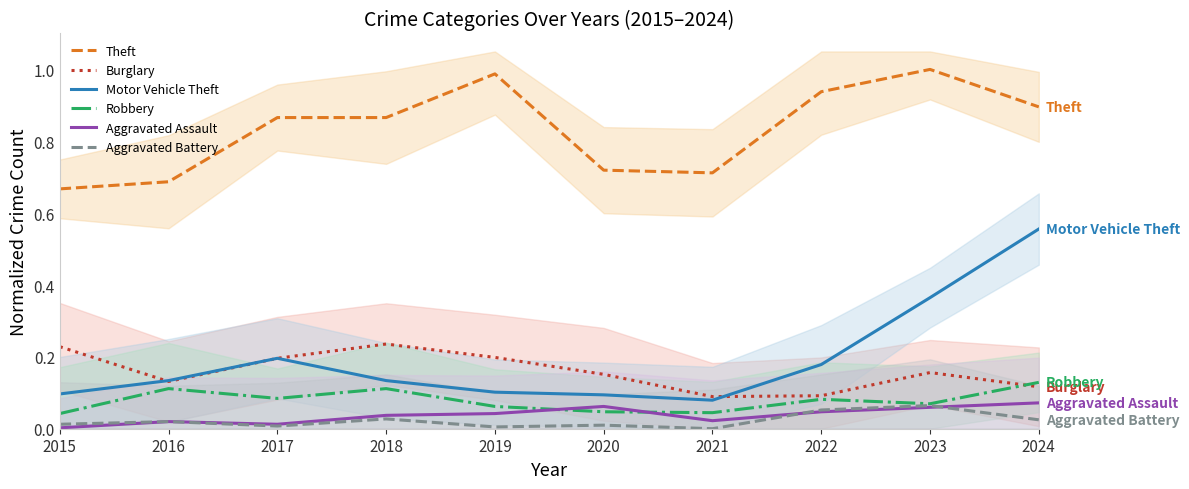

Is this an area chart (filled region under the line)?

No